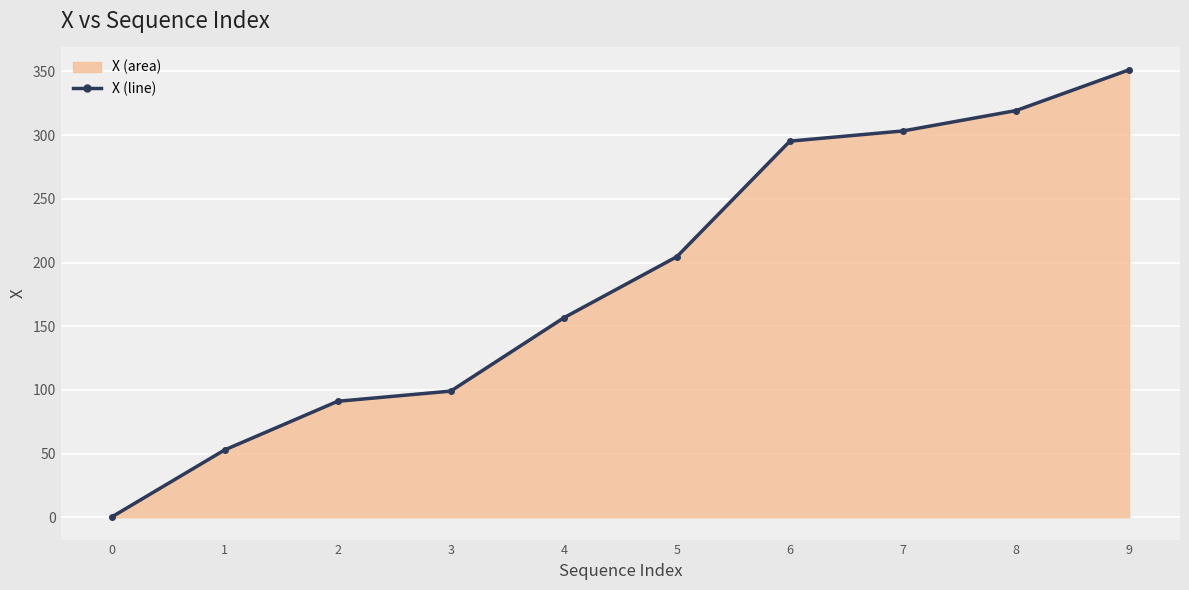

Count the number of values greater than 204.

5